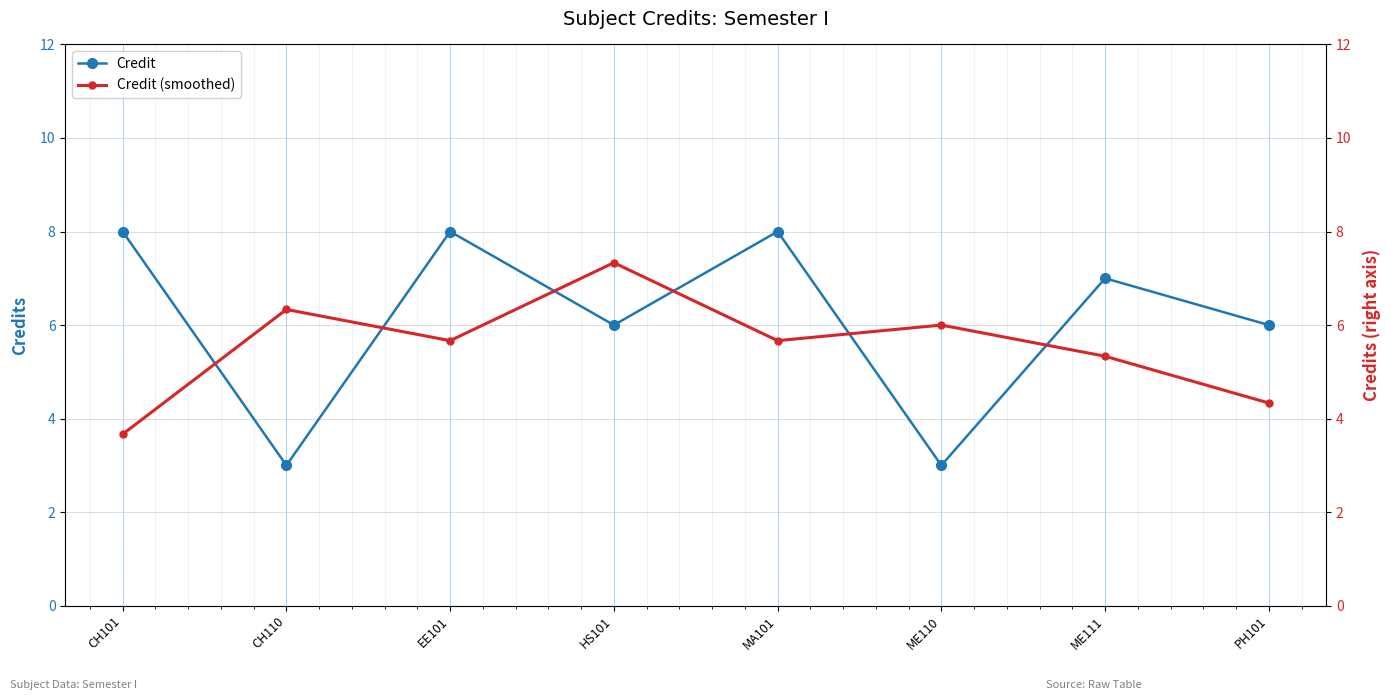

True or false: Credit has more than 1 interior local peaks.

True